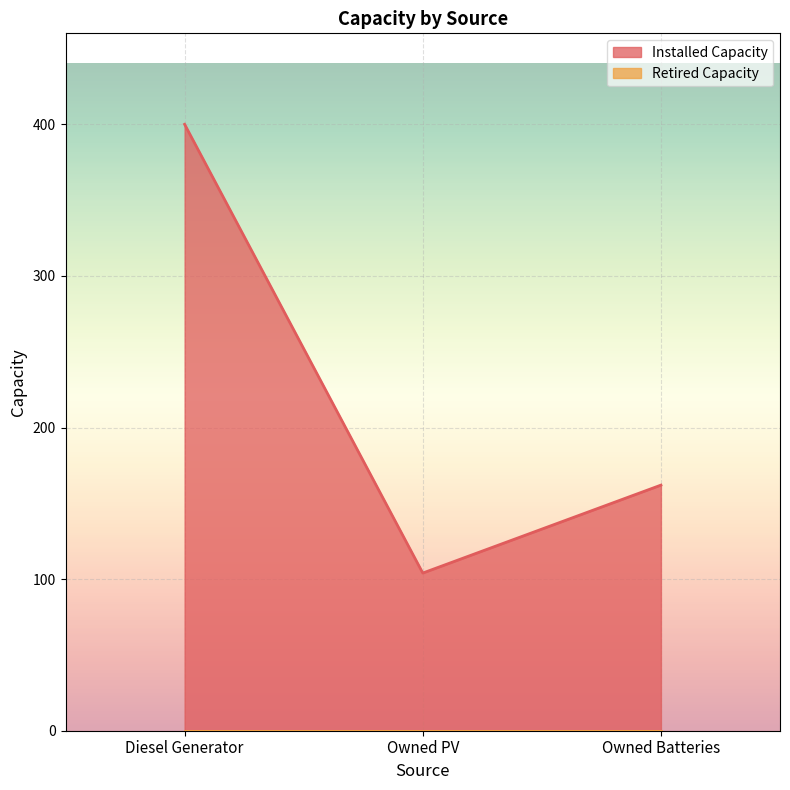

How many data points are above 162?

1